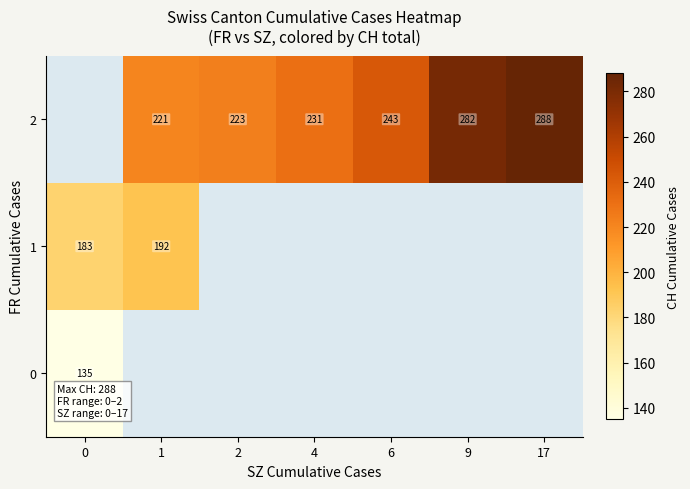

Is the value of 2 at 2 greater than the value of 1 at 1?

Yes